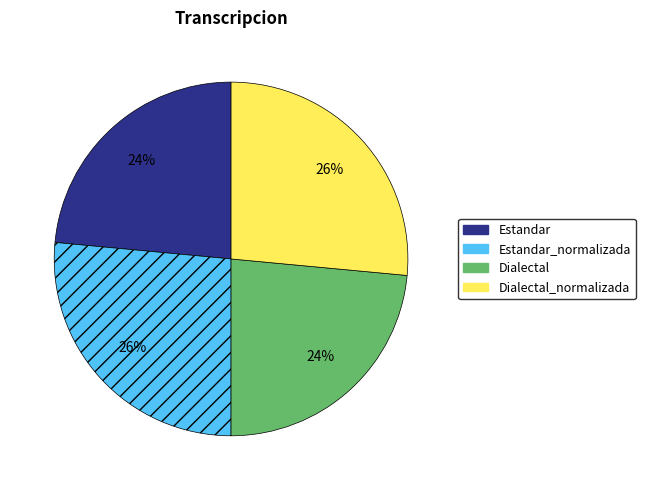

To the nearest percent, what is the average slice percentage?

25%